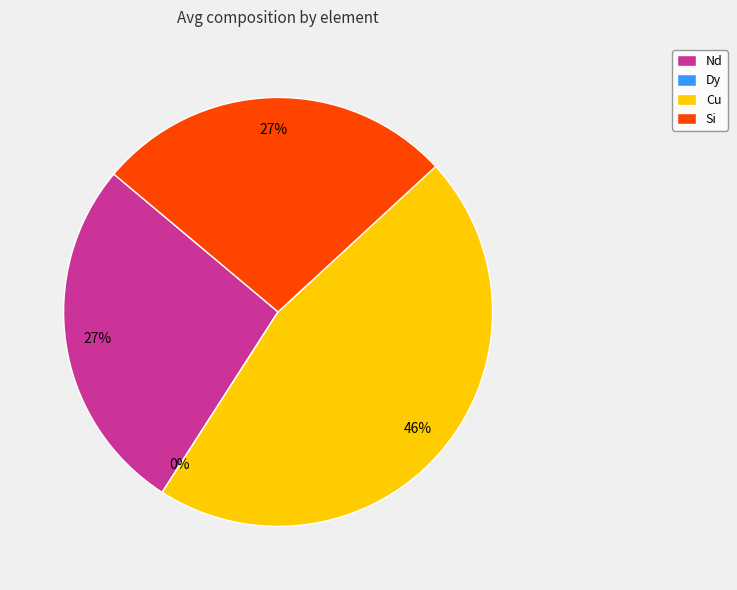

Between Cu and Si, which is larger?

Cu